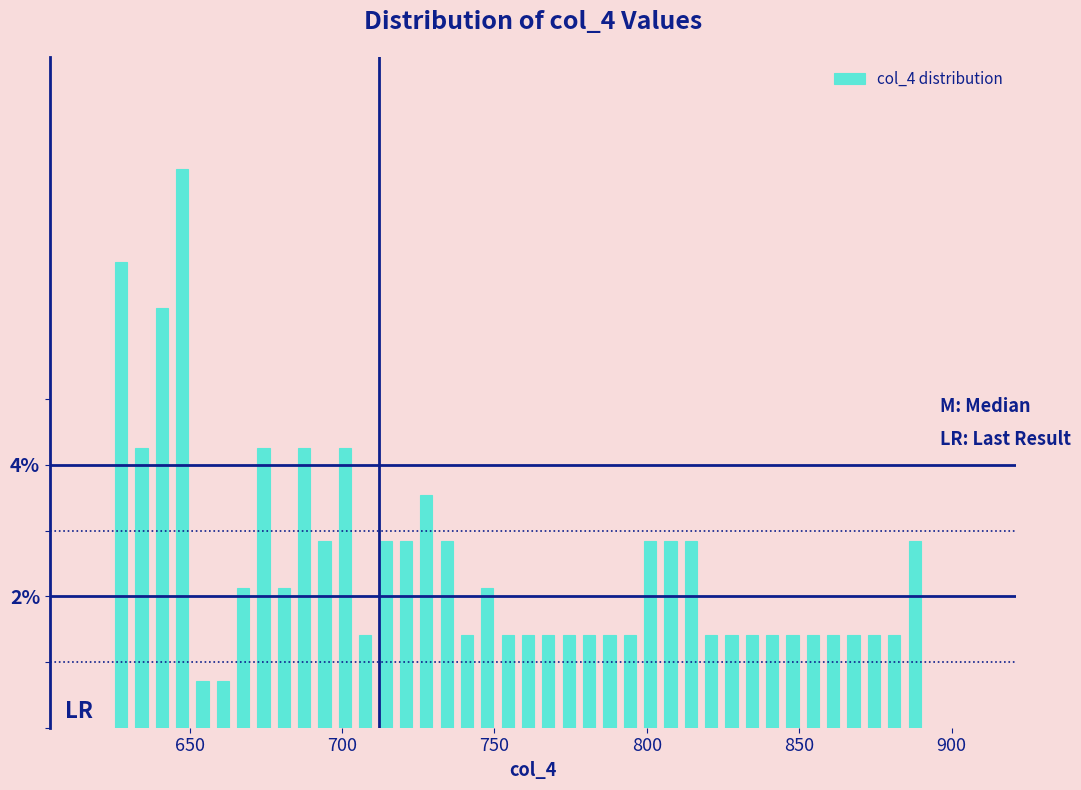

Around what value on the x-axis is the tallest bar? Give the approximate position of its centre, as read against the axis.

650